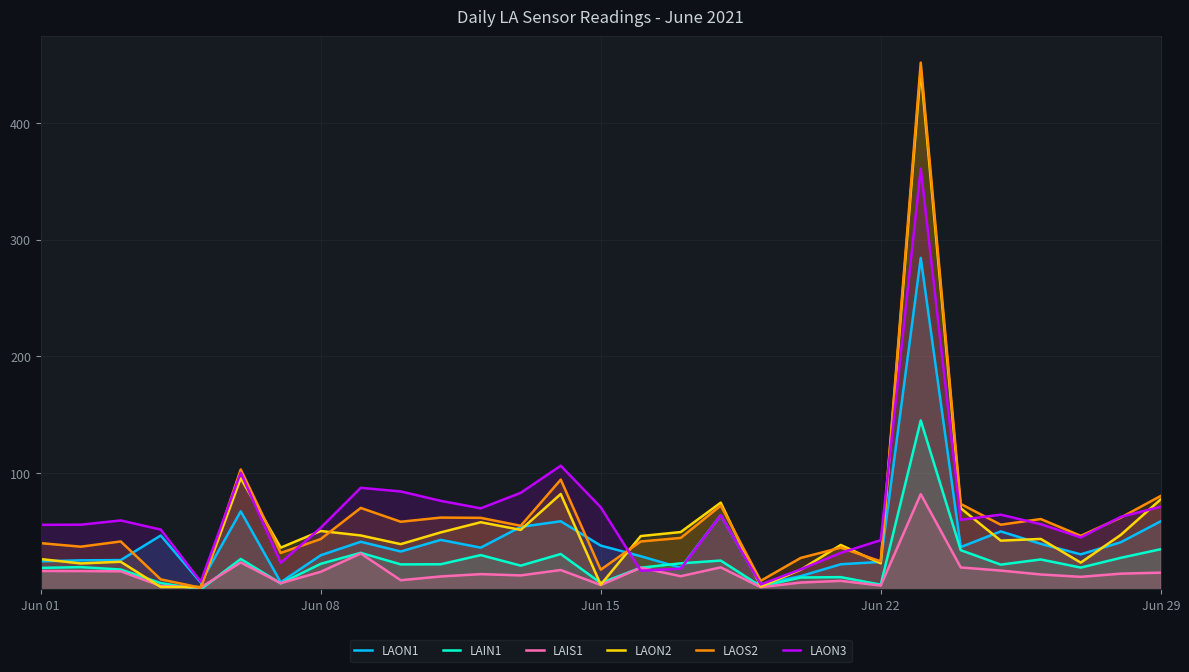

Is the value of LAON2 at Jun 01 greater than the value of LAON3 at Jun 29?

No